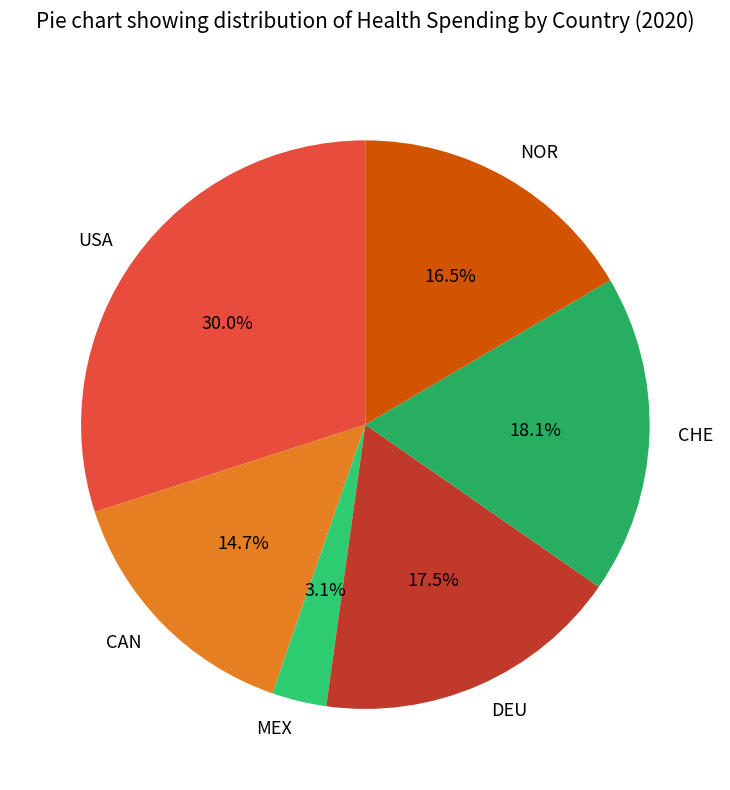

Is CAN the majority of the pie?

No